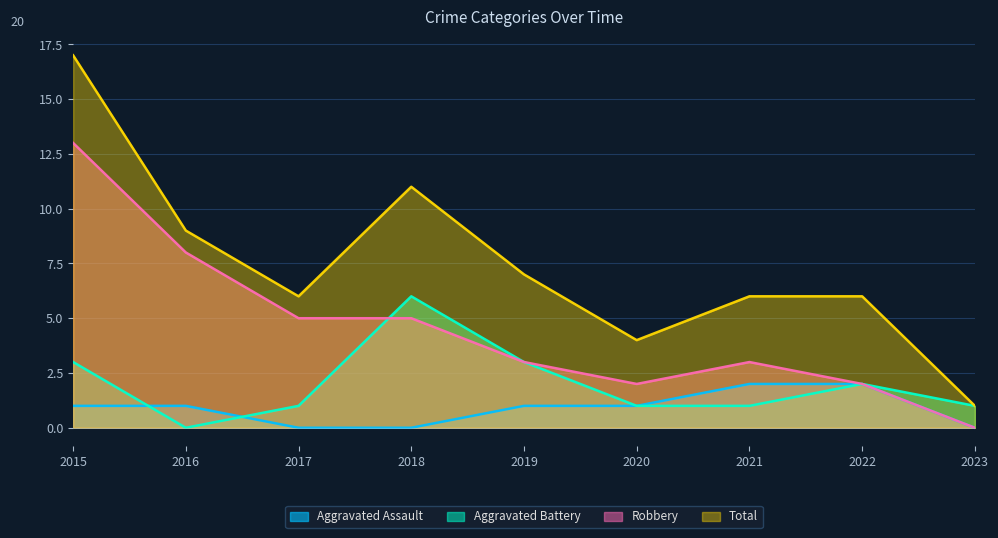

What is the value of the Aggravated Battery point at the 9th from the left?

1